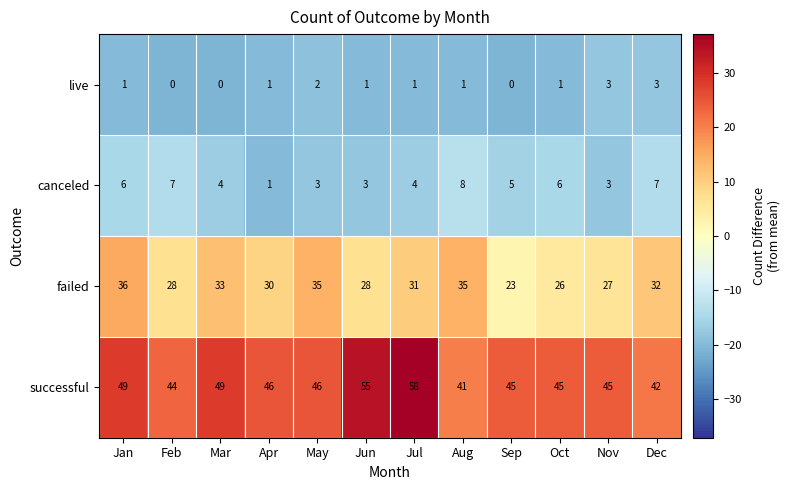

What is the difference between the highest and lowest values at Oct?

44